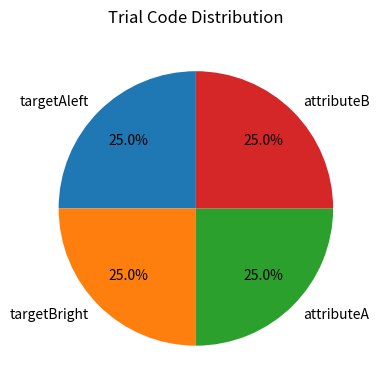

How many slices are in this pie chart?

4